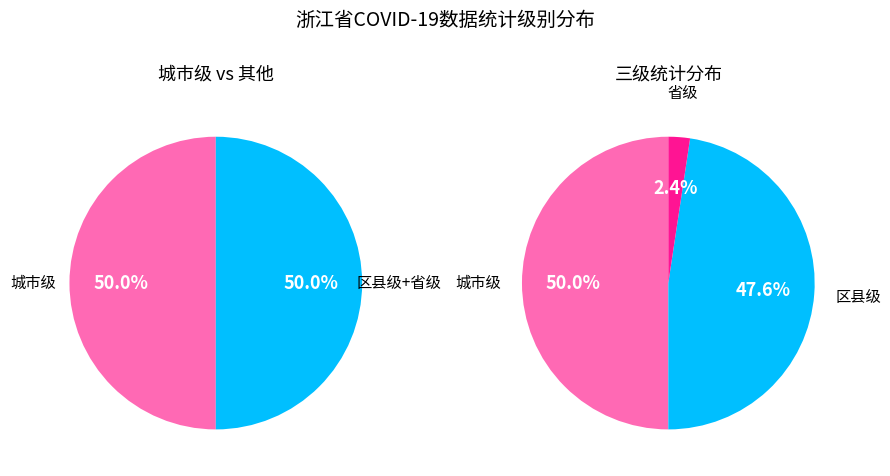

How many segments does this pie chart have?

3